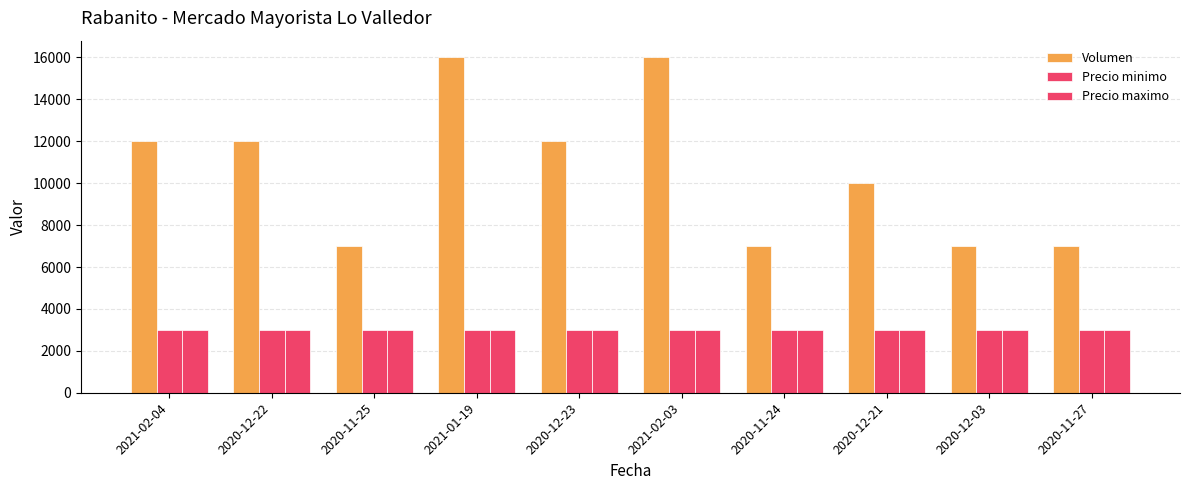

How many categories are shown in the chart?

10